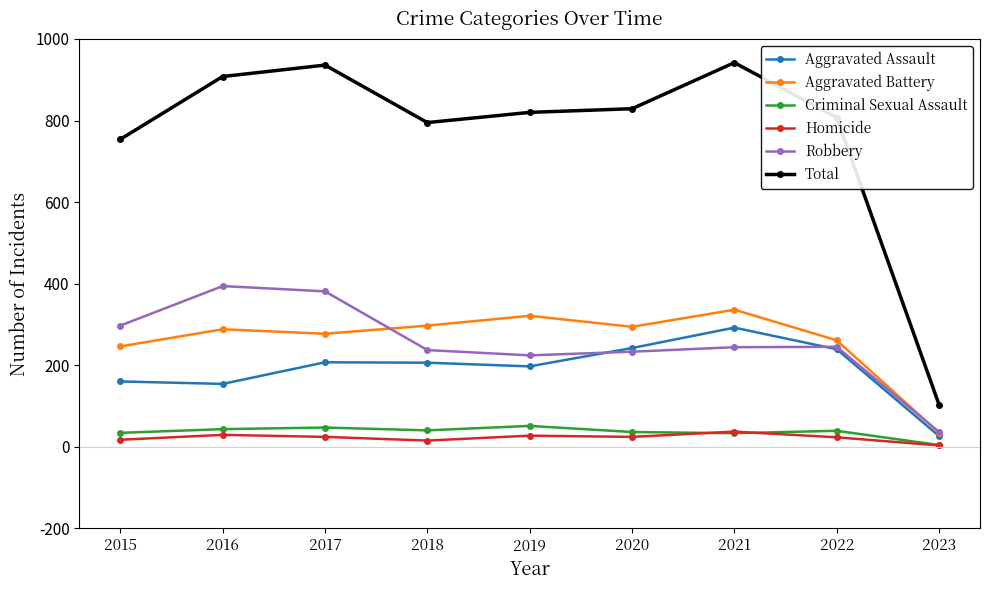

Which series has the largest total across all categories?

Total